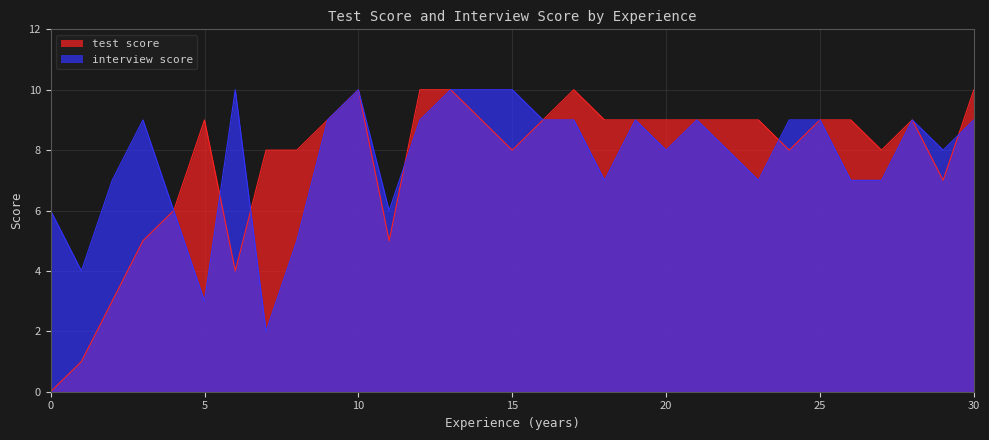

How many interview score values are between 7 and 9?

19